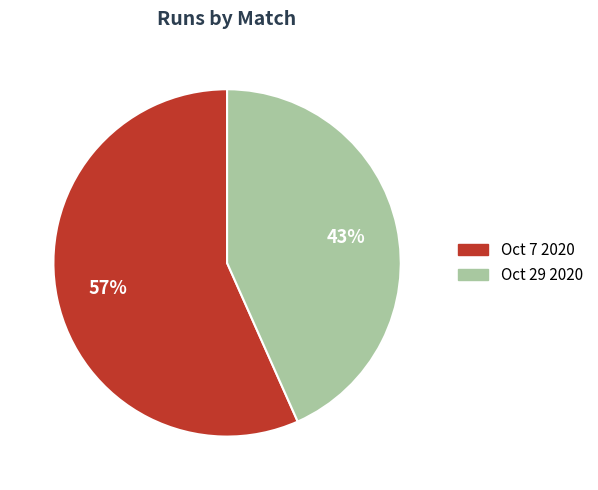

The Oct 7 2020 slice represents 51% of the pie. True or false?

False